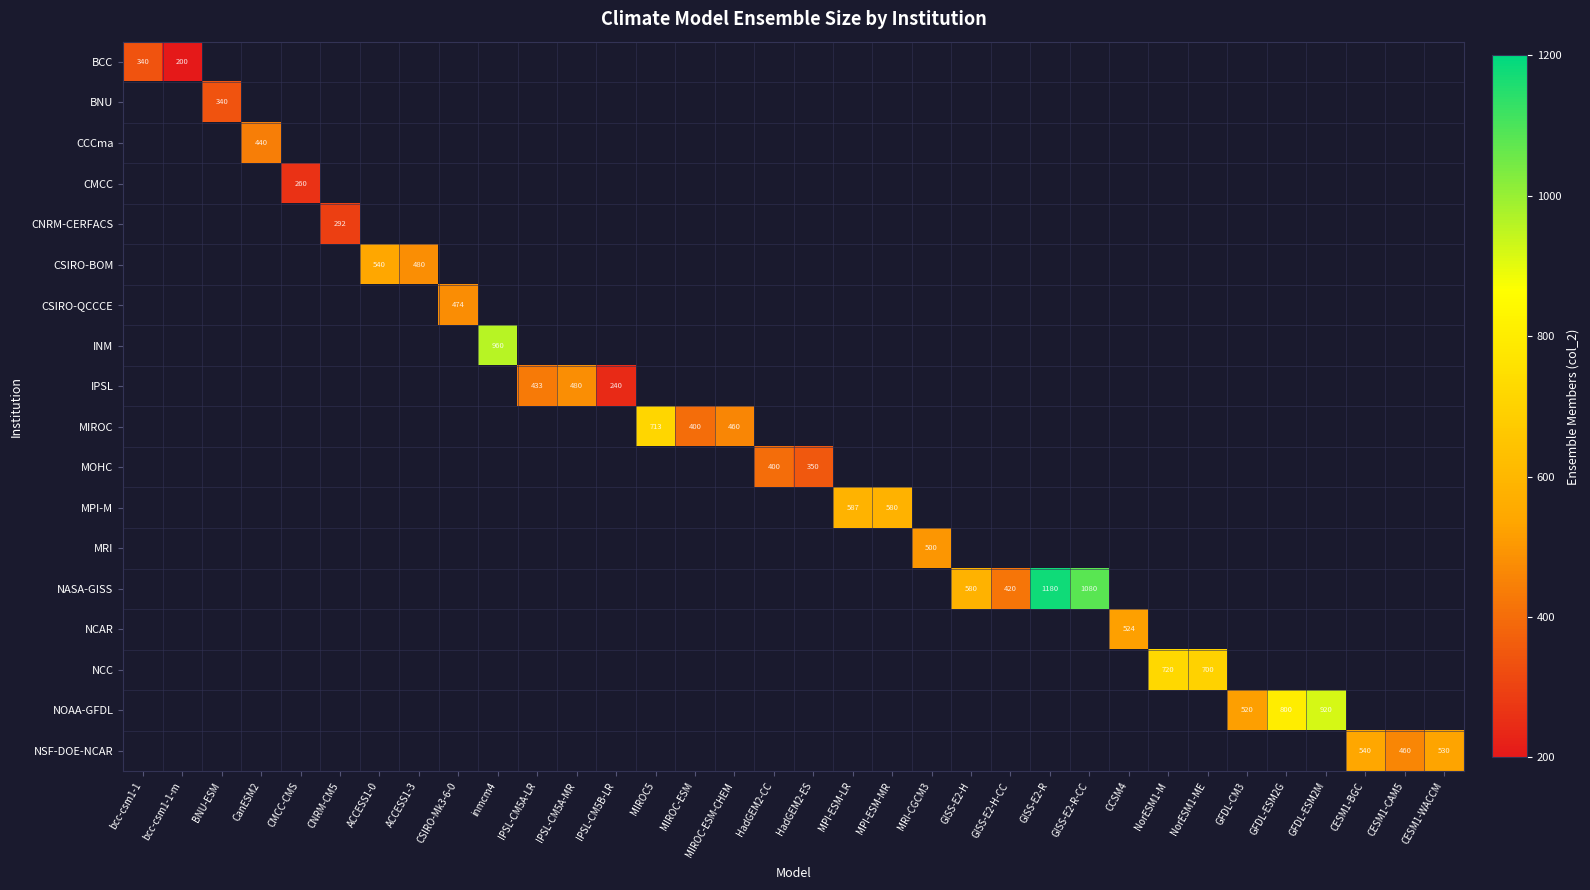

How many categories are shown in the chart?

34